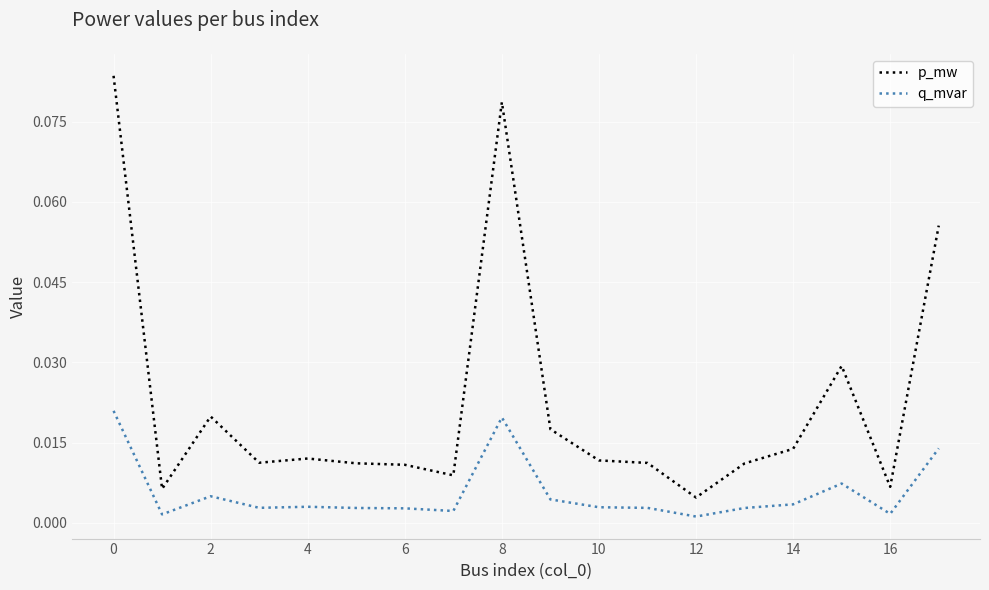

True or false: q_mvar and p_mw cross at least once.

False